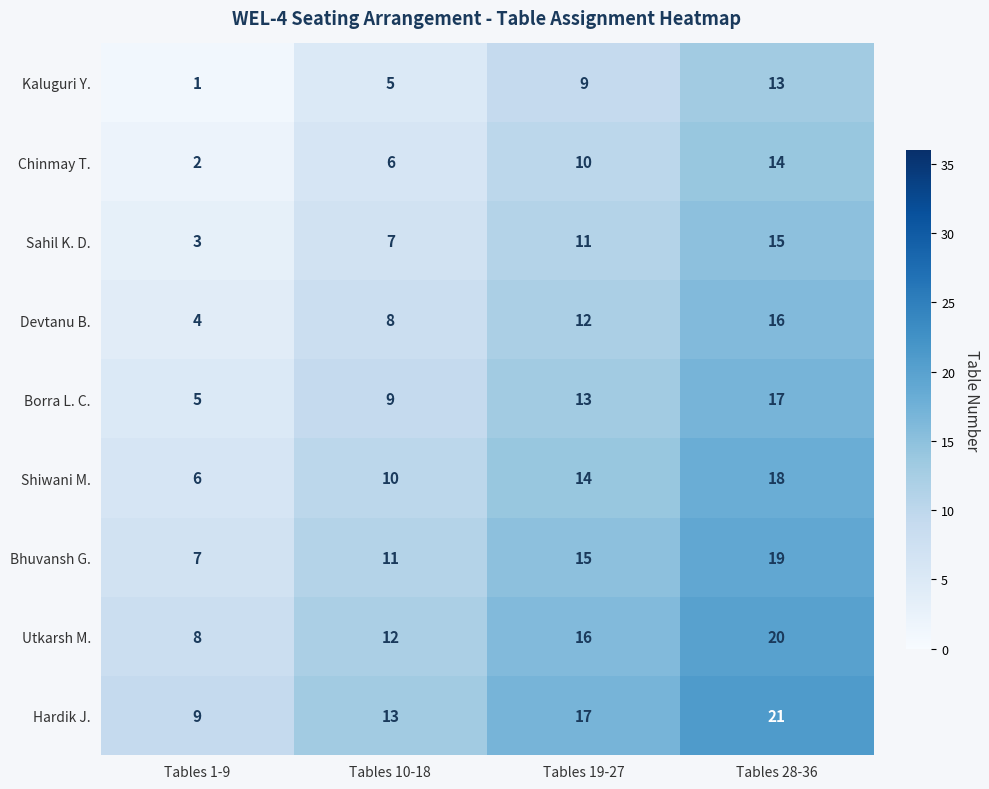

Which label corresponds to the smallest value in the chart?

Tables 1-9